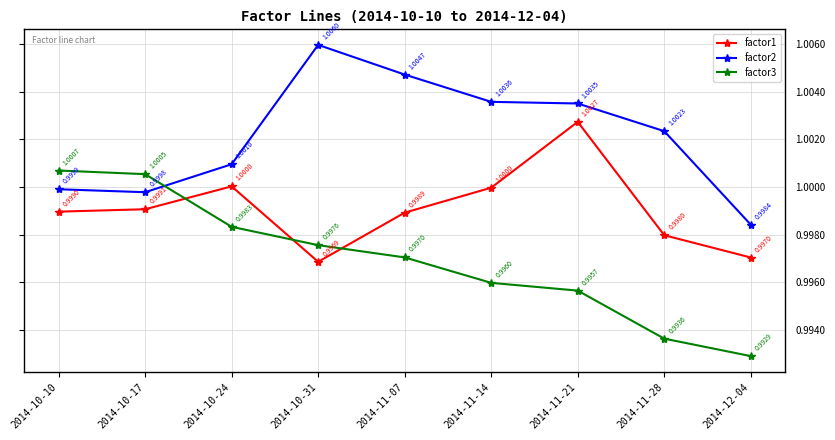

How many interior local peaks does the factor2 series have?

1